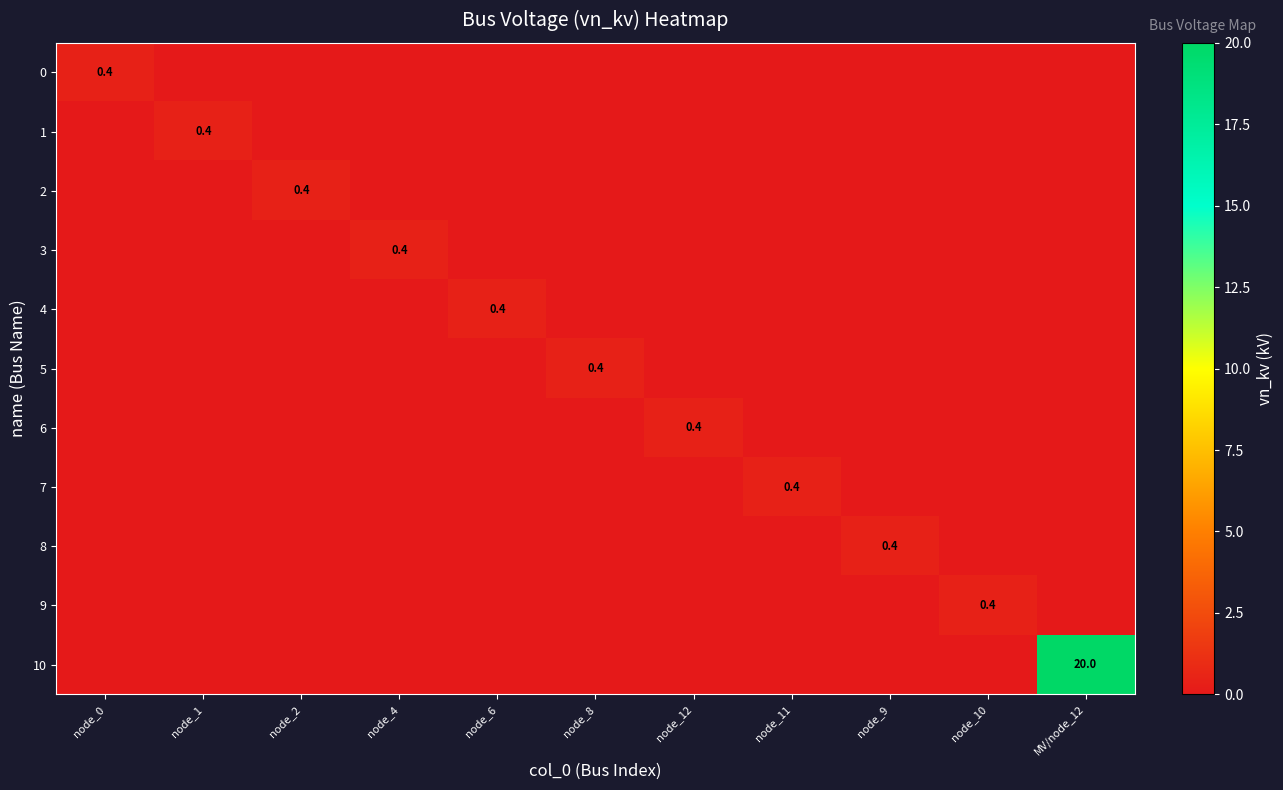

What is the spread (max minus min) of values at node_0?

0.4